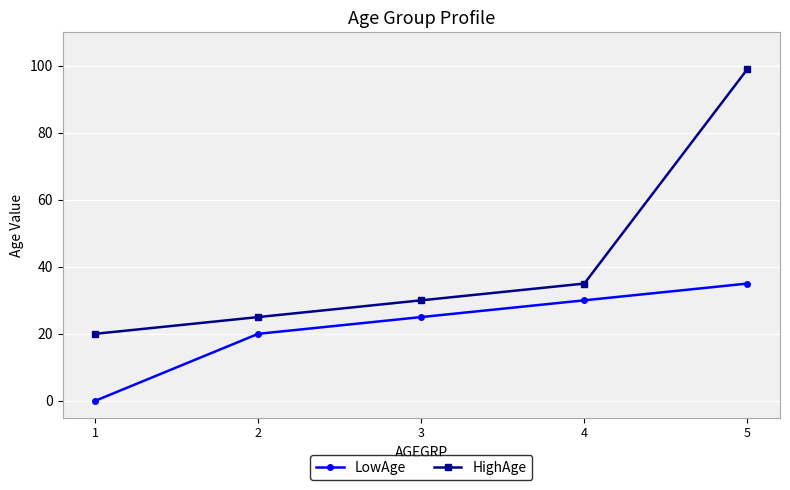

Does the chart have visible grid lines?

Yes